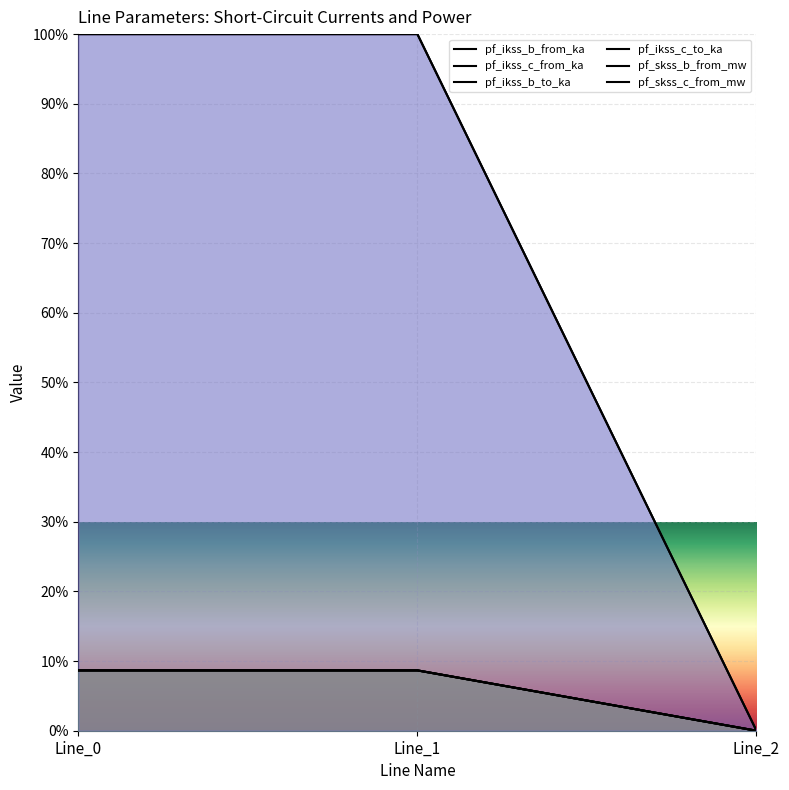

Between Line_1 and Line_0, which is larger?

Line_1